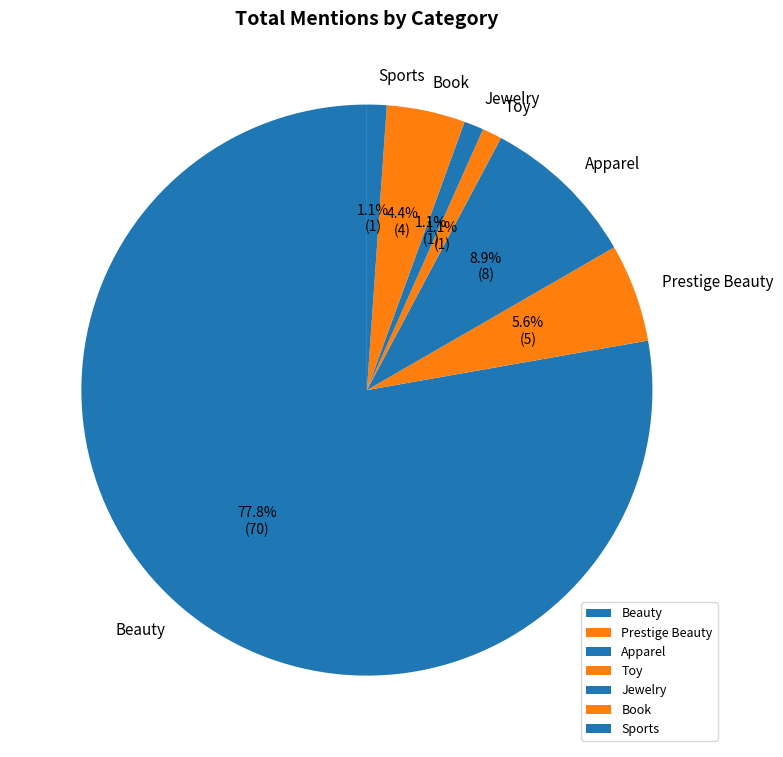

Between Jewelry and Book, which is larger?

Book